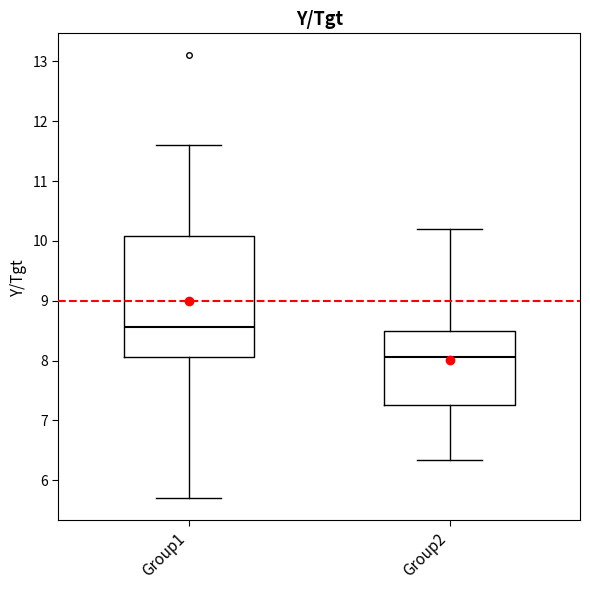

Which box is the tallest, from its lower edge to its upper edge?

Group1